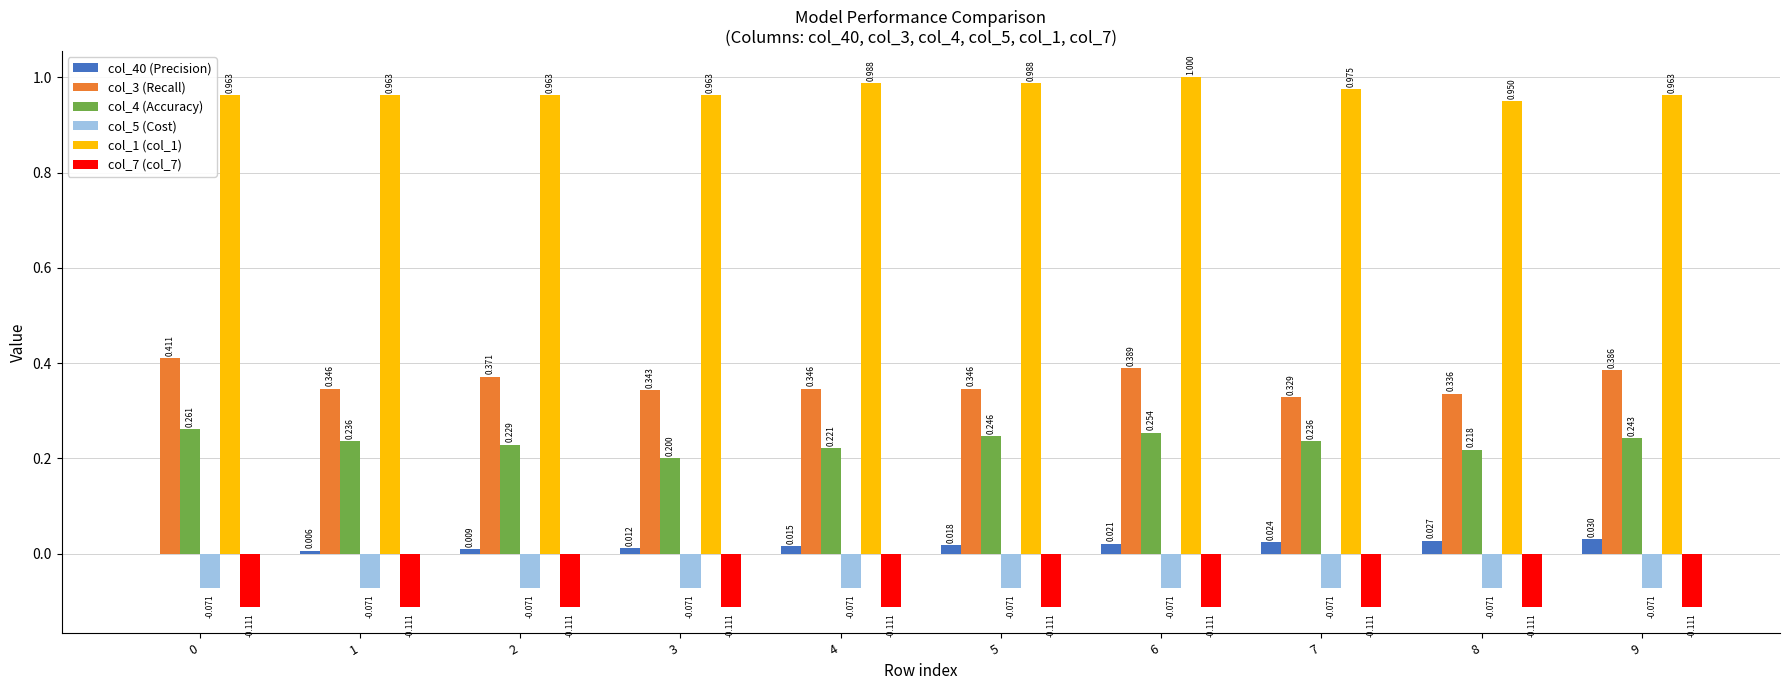

Are the bars horizontal?

No